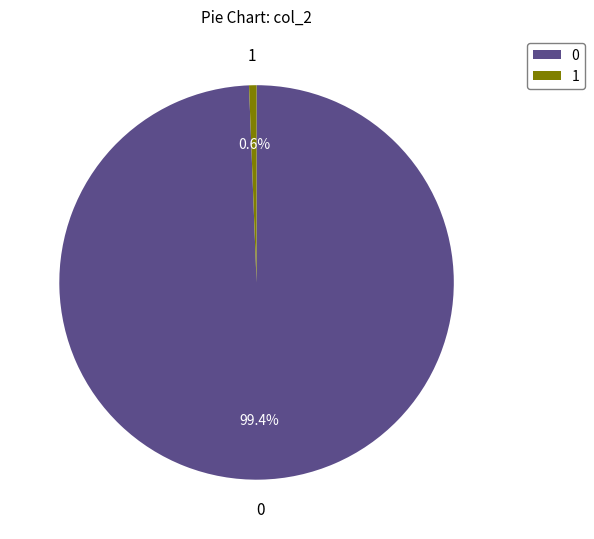

The 0 slice represents 89% of the pie. True or false?

False